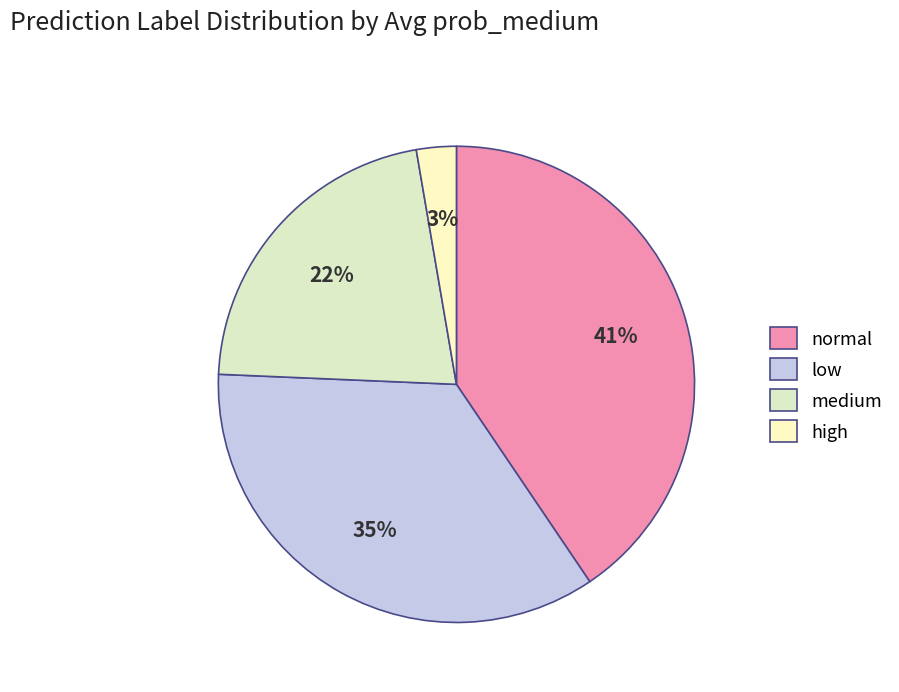

What is the smallest slice in the pie chart?

high